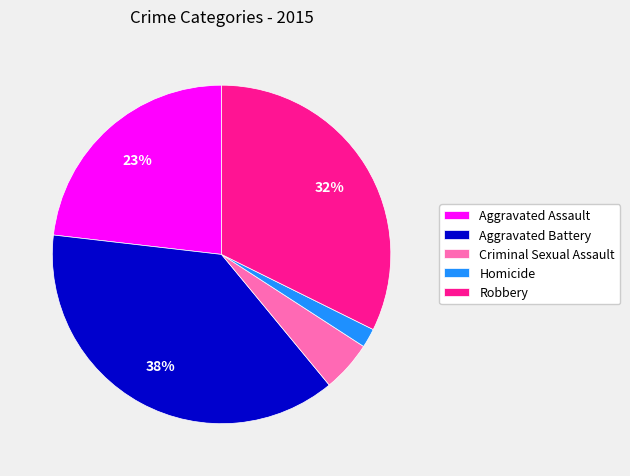

How many segments does this pie chart have?

5